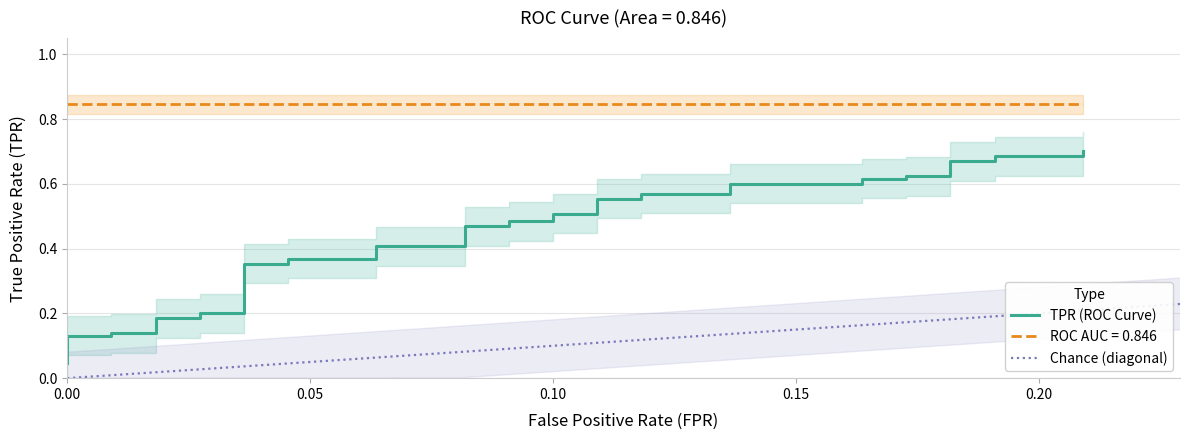

What is the value of the 20th point from the left?

0.5